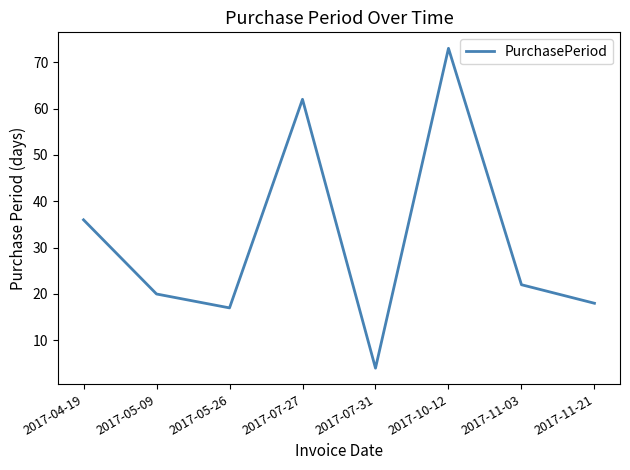

How many values are below 22?

4